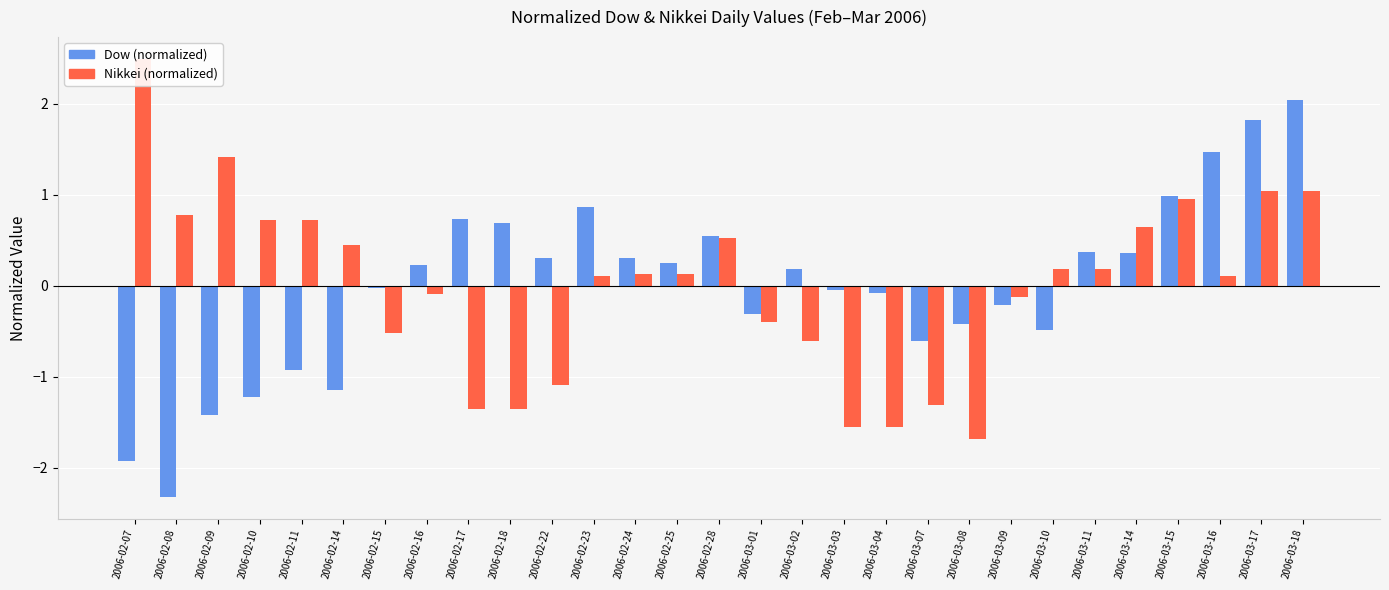

What is the difference between the highest and lowest values at 2006-02-23?

0.8